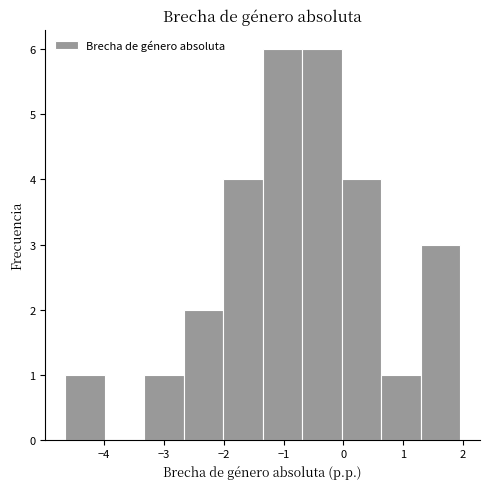

What is the height of the bar covering 1.3 to 2.0 on the x-axis? Neither the bar edges nor the heights are printed on the chart, so give them approximately, as read against the axes.

3